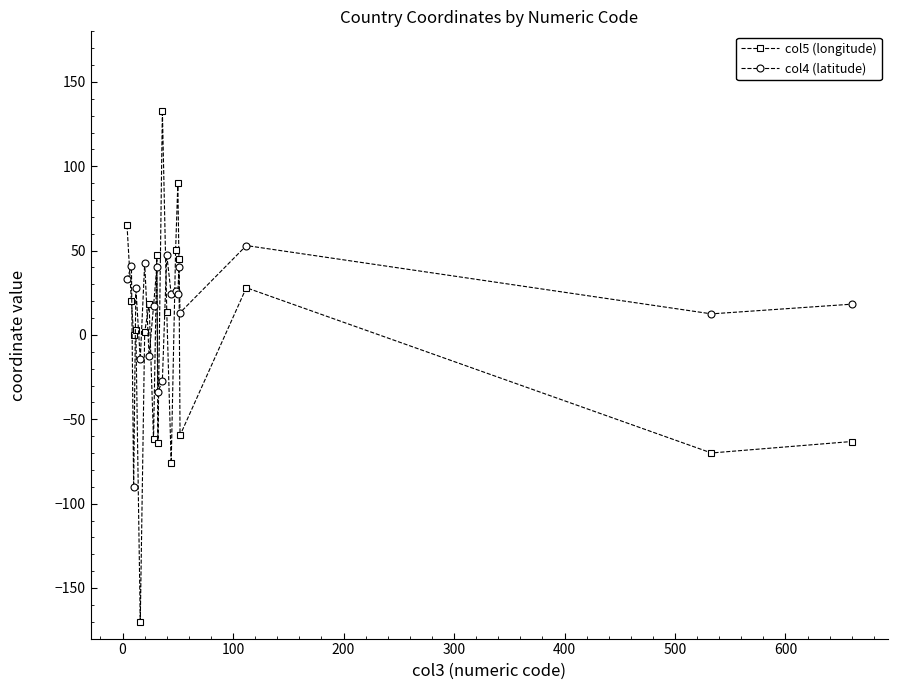

What is the minimum value for col5 (longitude)?

-170.0